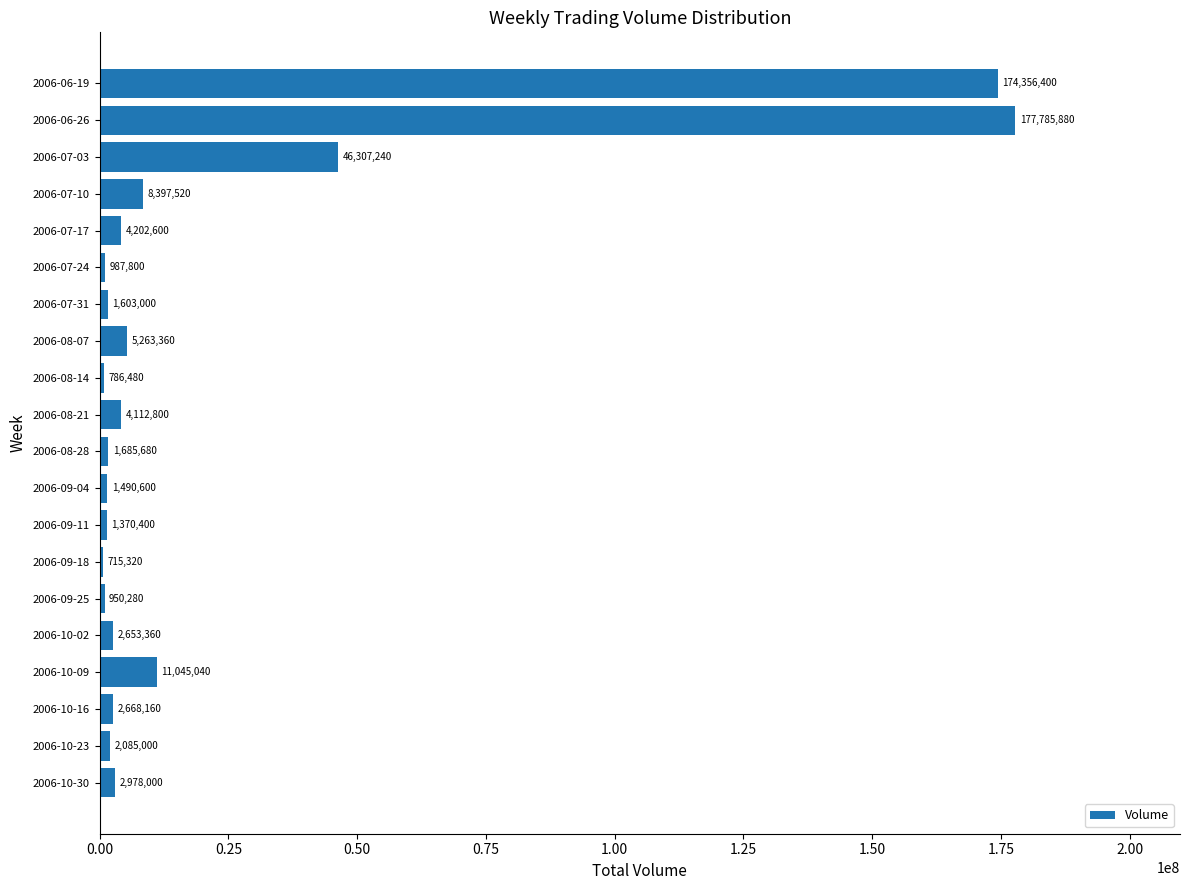

How many categories are shown in the chart?

20